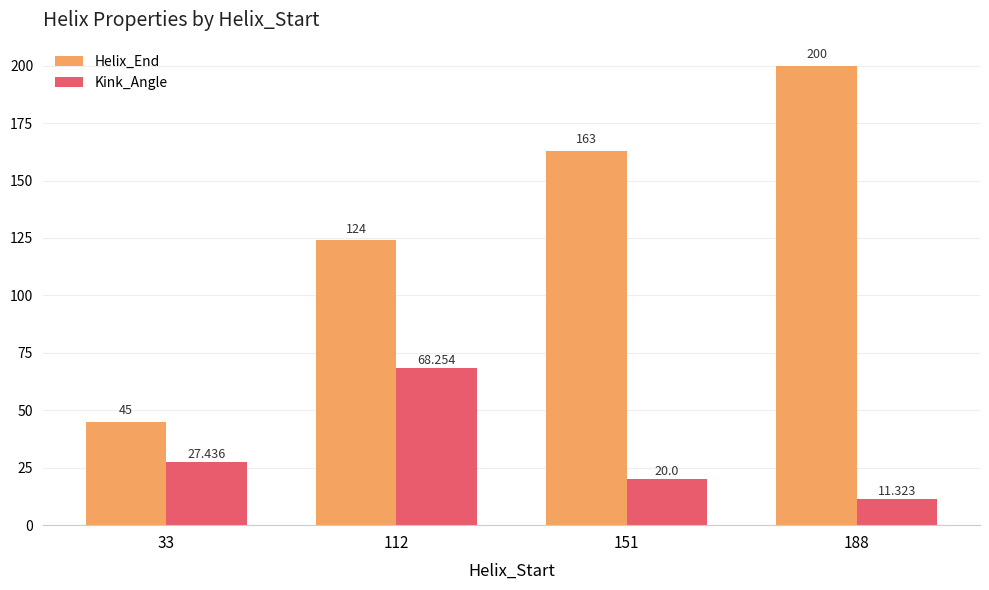

Rank the series by their average value, from highest to lowest.

Helix_End, Kink_Angle